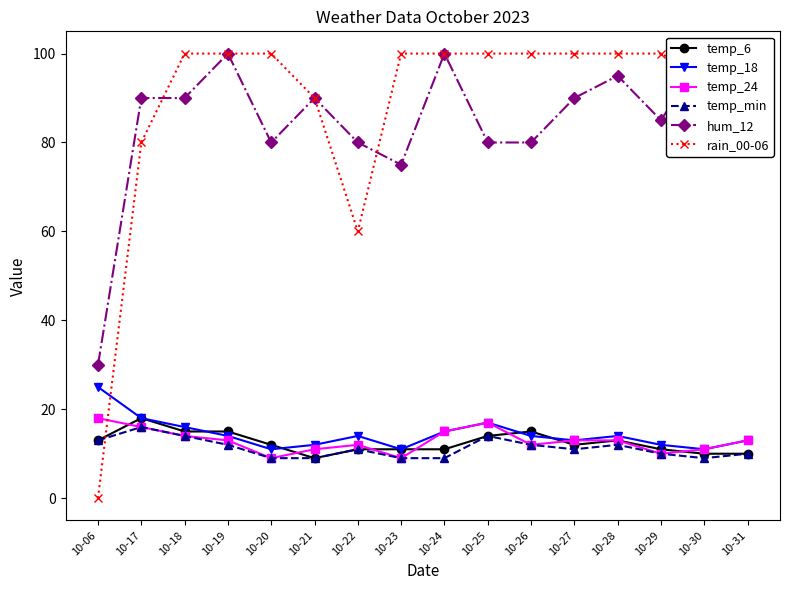

What is the sum of the temp_24 values at 10-19 and 10-25?

30